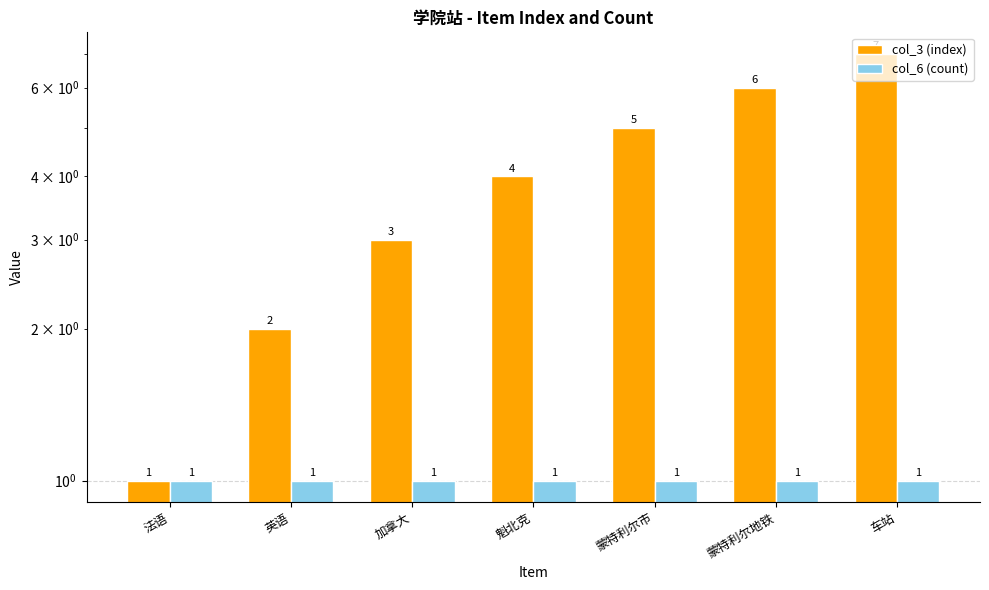

What is the label of the 1st bar from the right?

车站